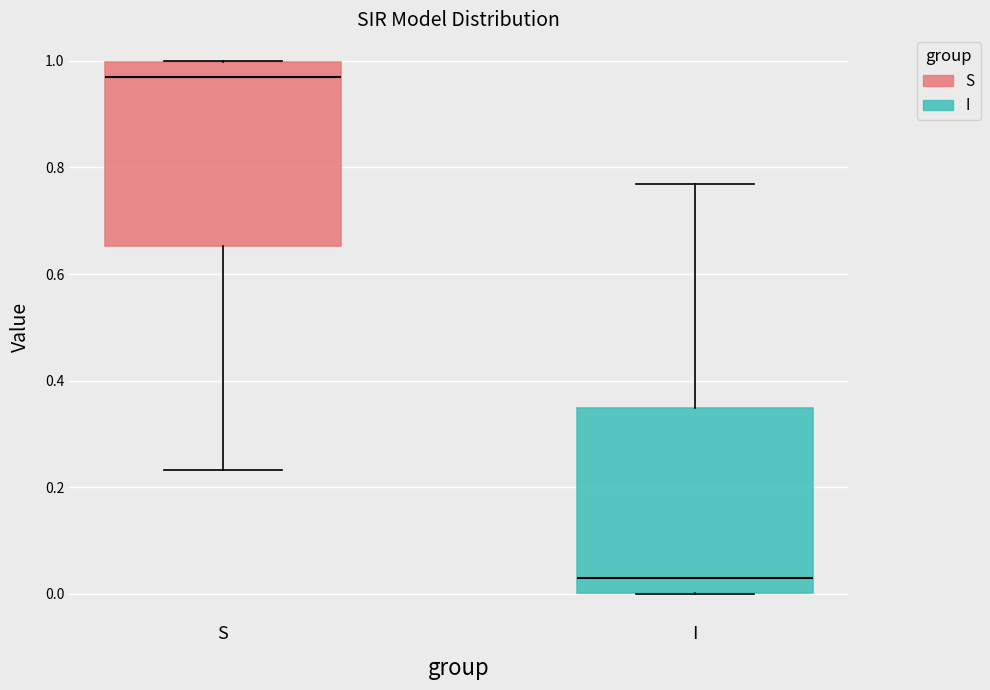

Reading left to right, transcribe this box plot: for each box, give where its median line is, the range the box spans, and where its two whiskers end, as read against the y-axis. The values are not printed on the chart, so give them approximately, as read against the axis.

S: median 0.98, box 0.66 to 1.00, whiskers 0.24 to 1.00
I: median 0.02, box 0.00 to 0.34, whiskers 0.00 to 0.76